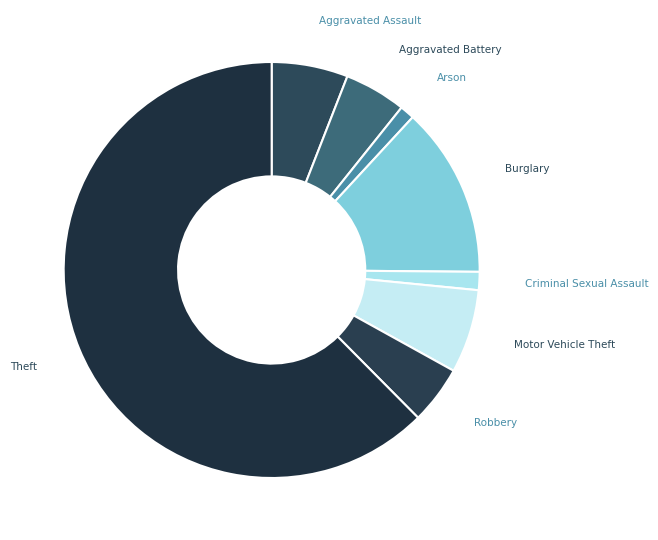

How many segments does this pie chart have?

8